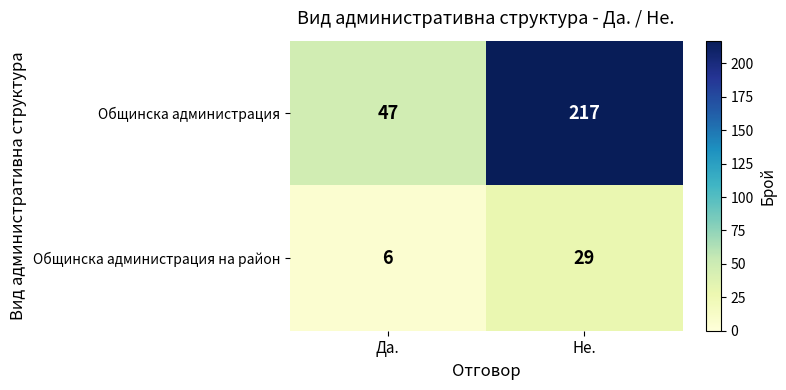

Reading left to right, extract all data points from this chart.

Общинска администрация: 47	217
Общинска администрация на район: 6	29